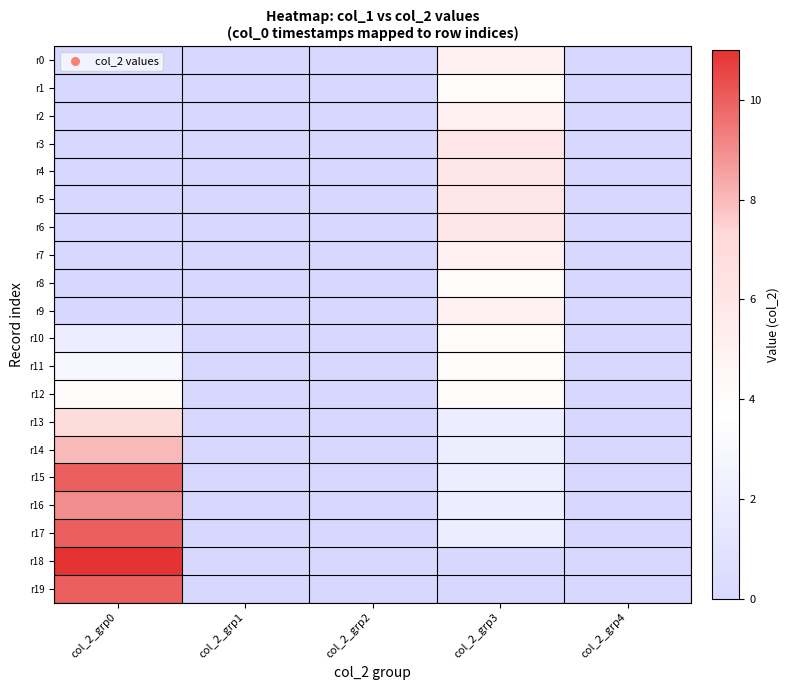

Reading right to left, what are all the values shown in this chart?

r0: col_2_grp4=0	col_2_grp3=5	col_2_grp2=0	col_2_grp1=0	col_2_grp0=0
r1: col_2_grp4=0	col_2_grp3=4	col_2_grp2=0	col_2_grp1=0	col_2_grp0=0
r2: col_2_grp4=0	col_2_grp3=5	col_2_grp2=0	col_2_grp1=0	col_2_grp0=0
r3: col_2_grp4=0	col_2_grp3=6	col_2_grp2=0	col_2_grp1=0	col_2_grp0=0
r4: col_2_grp4=0	col_2_grp3=6	col_2_grp2=0	col_2_grp1=0	col_2_grp0=0
r5: col_2_grp4=0	col_2_grp3=6	col_2_grp2=0	col_2_grp1=0	col_2_grp0=0
r6: col_2_grp4=0	col_2_grp3=6	col_2_grp2=0	col_2_grp1=0	col_2_grp0=0
r7: col_2_grp4=0	col_2_grp3=5	col_2_grp2=0	col_2_grp1=0	col_2_grp0=0
r8: col_2_grp4=0	col_2_grp3=4	col_2_grp2=0	col_2_grp1=0	col_2_grp0=0
r9: col_2_grp4=0	col_2_grp3=5	col_2_grp2=0	col_2_grp1=0	col_2_grp0=0
r10: col_2_grp4=0	col_2_grp3=4	col_2_grp2=0	col_2_grp1=0	col_2_grp0=2
r11: col_2_grp4=0	col_2_grp3=4	col_2_grp2=0	col_2_grp1=0	col_2_grp0=3
r12: col_2_grp4=0	col_2_grp3=4	col_2_grp2=0	col_2_grp1=0	col_2_grp0=4
r13: col_2_grp4=0	col_2_grp3=2	col_2_grp2=0	col_2_grp1=0	col_2_grp0=7
r14: col_2_grp4=0	col_2_grp3=2	col_2_grp2=0	col_2_grp1=0	col_2_grp0=8
r15: col_2_grp4=0	col_2_grp3=2	col_2_grp2=0	col_2_grp1=0	col_2_grp0=10
r16: col_2_grp4=0	col_2_grp3=2	col_2_grp2=0	col_2_grp1=0	col_2_grp0=9
r17: col_2_grp4=0	col_2_grp3=2	col_2_grp2=0	col_2_grp1=0	col_2_grp0=10
r18: col_2_grp4=0	col_2_grp3=0	col_2_grp2=0	col_2_grp1=0	col_2_grp0=11
r19: col_2_grp4=0	col_2_grp3=0	col_2_grp2=0	col_2_grp1=0	col_2_grp0=10